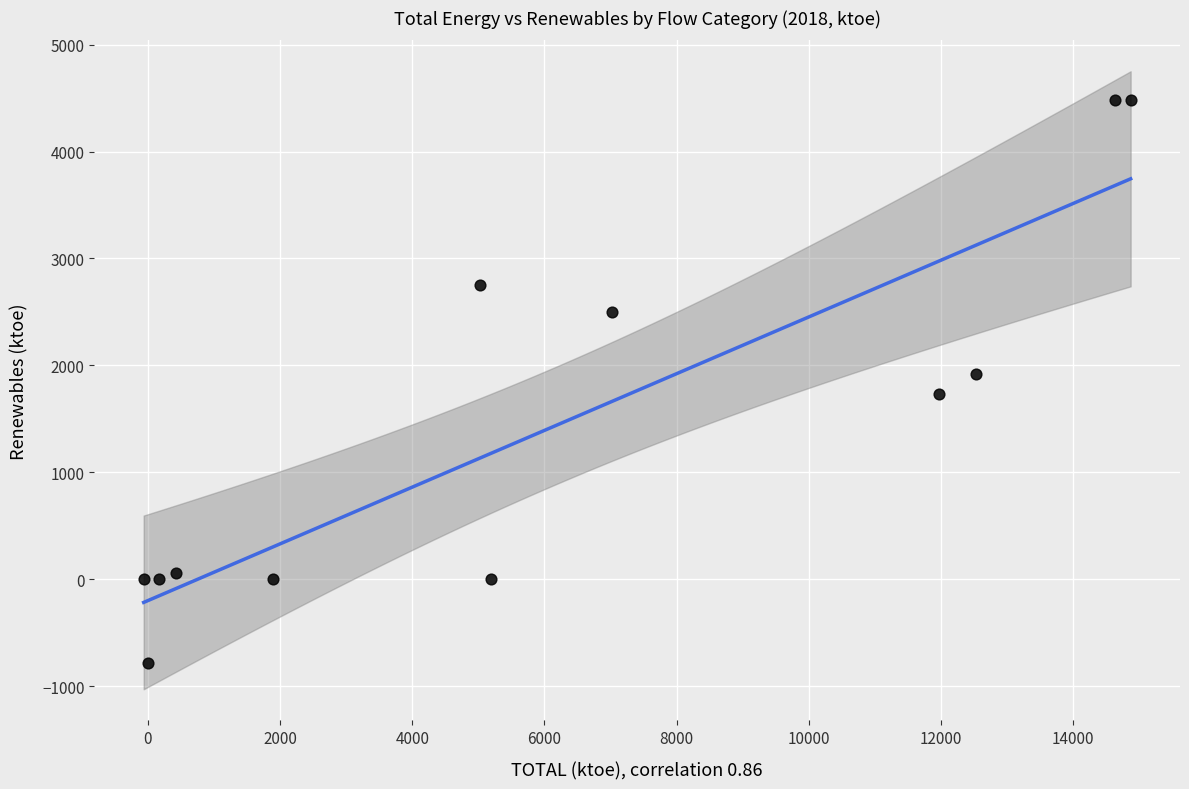

What is the range of X values (max minus min)?

14933.1